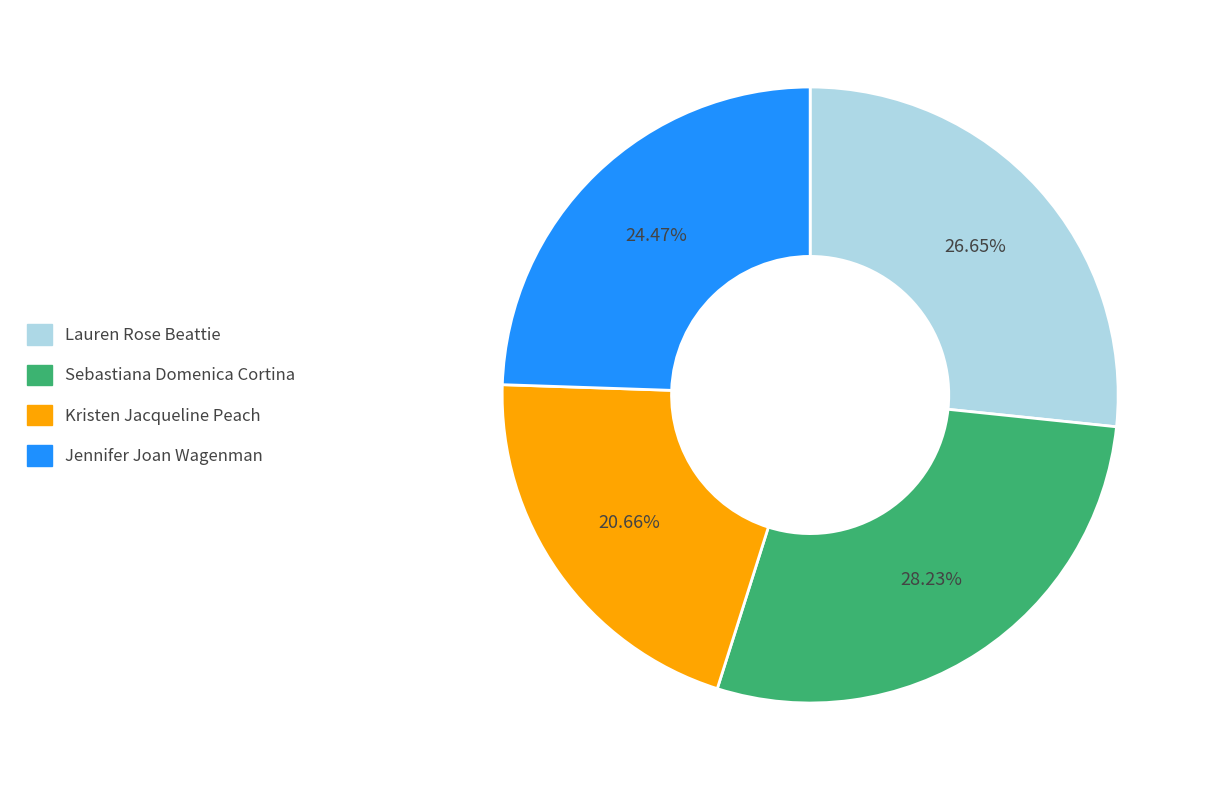

The Lauren Rose Beattie slice represents 41% of the pie. True or false?

False